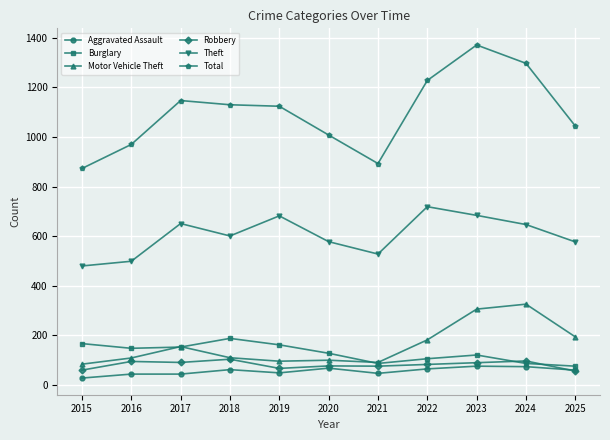

At how many categories does at least one series exceed 752?

11